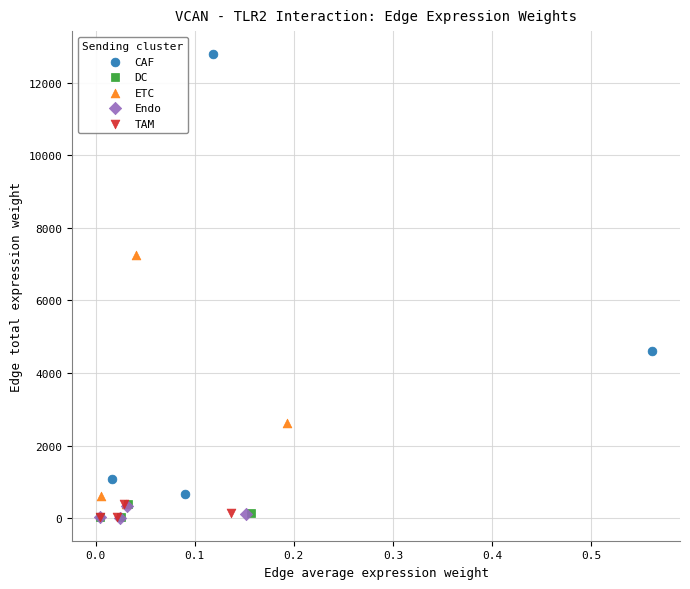

Which series contains the highest Y value?

CAF